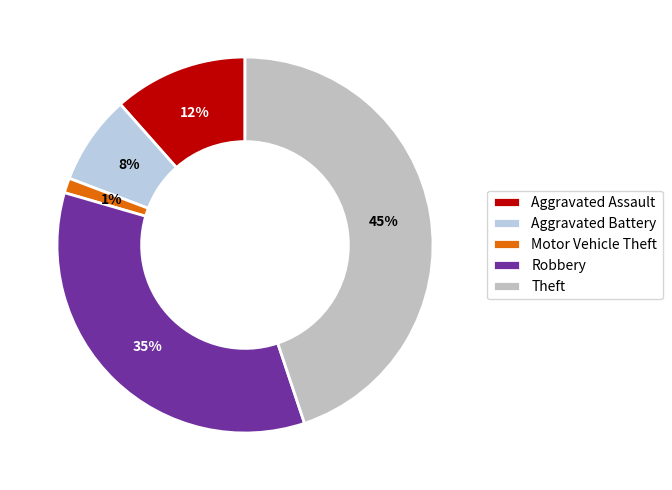

To the nearest percent, what is the combined percentage of Aggravated Assault and Theft?

56%